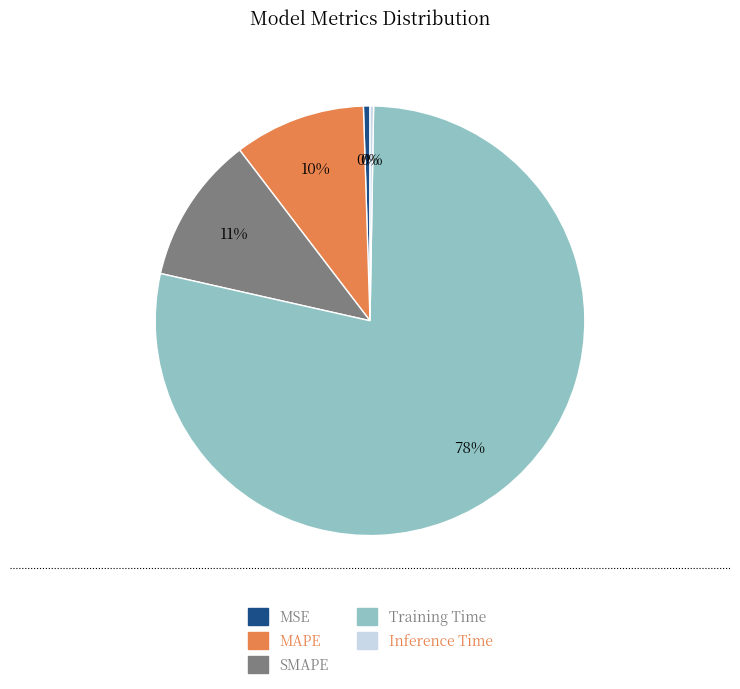

Does Training Time account for over 50% of the chart?

Yes